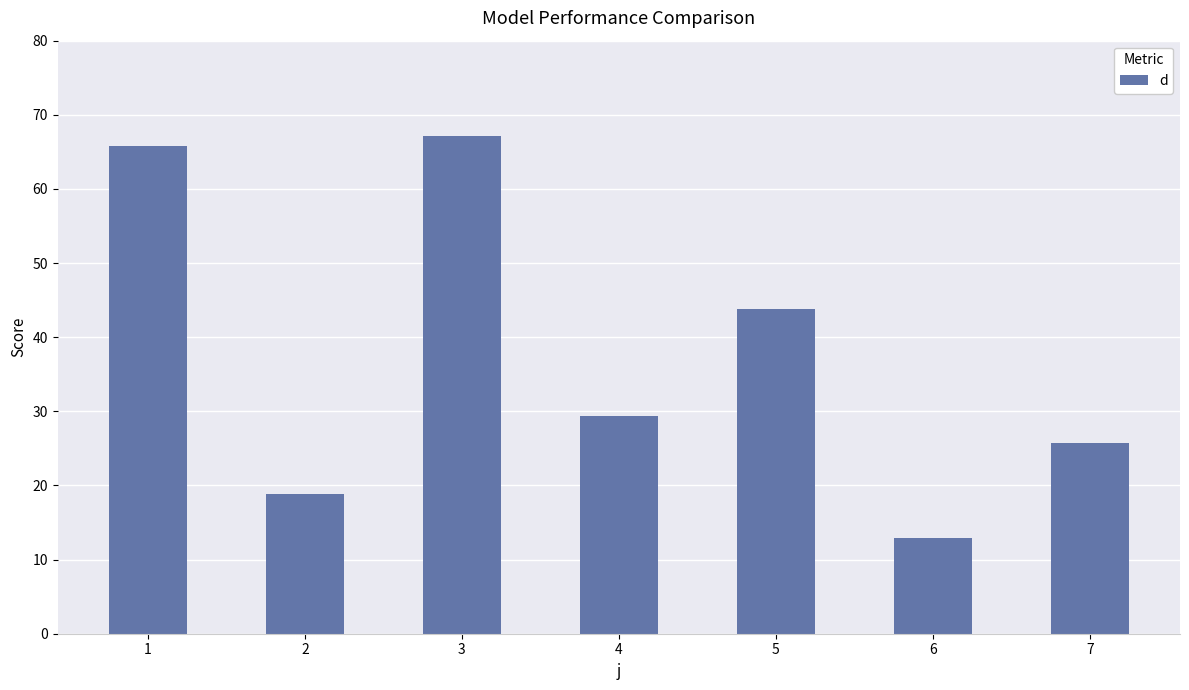

Are the bars grouped side by side (vs. stacked)?

No